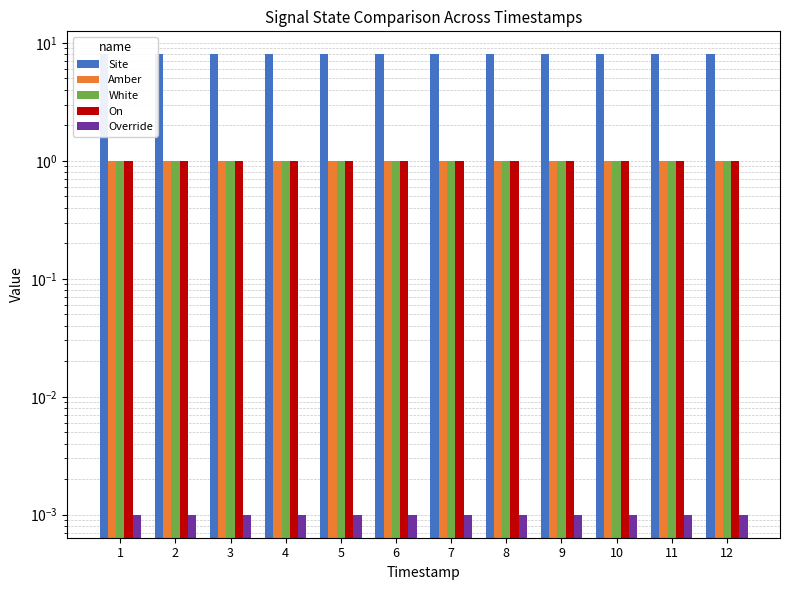

True or false: Amber has a value of 1.6 at 5.

False